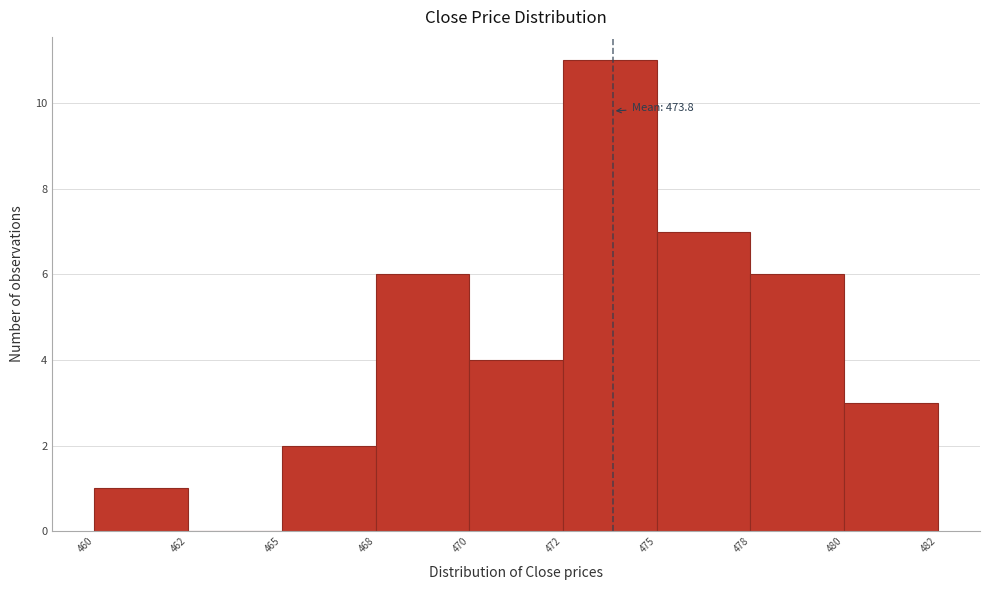

Reading right to left, transcribe all the data shown in this chart.

480=3	478=6	475=7	472=11	470=4	468=6	465=2	462=0	460=1